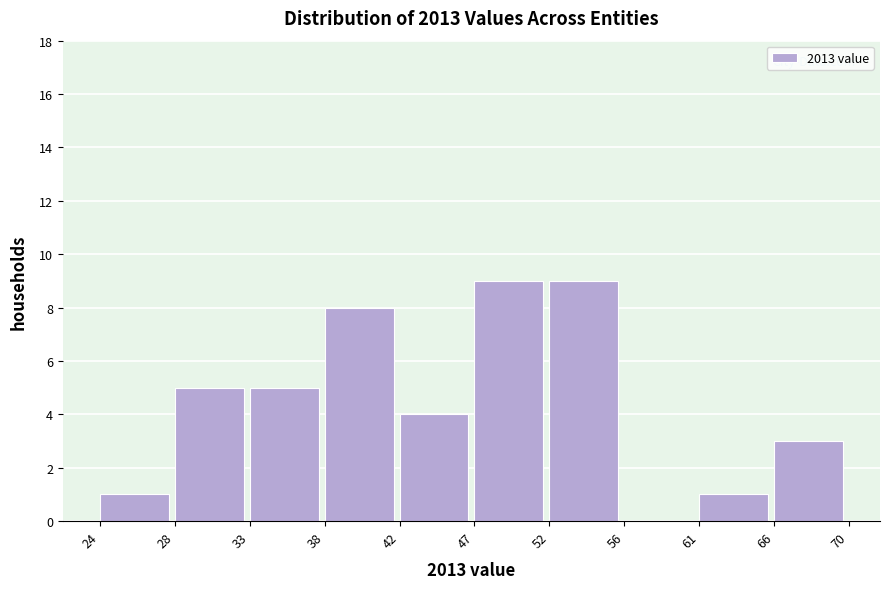

Reading left to right, list every bar in this chart as the range it spans on the x-axis followed by its height. The values are not printed on the chart, so give them approximately, as read against the axis.

24 to 28: 1
28 to 33: 5
33 to 38: 5
38 to 42: 8
42 to 47: 4
47 to 52: 9
52 to 56: 9
56 to 61: 0
61 to 66: 1
66 to 70: 3